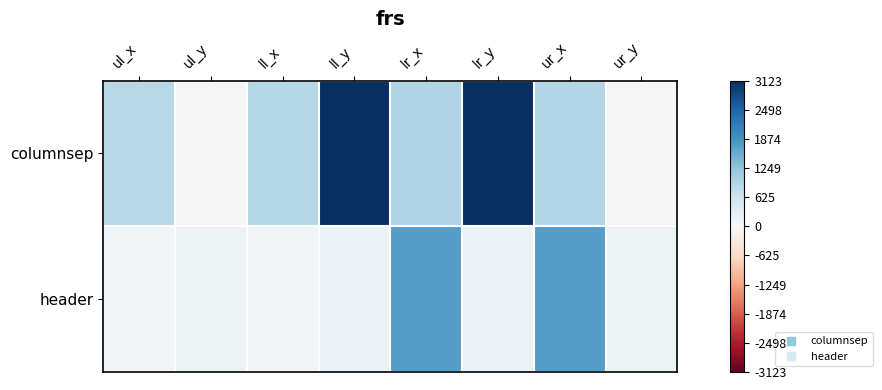

At how many categories does at least one series exceed 2921?

2